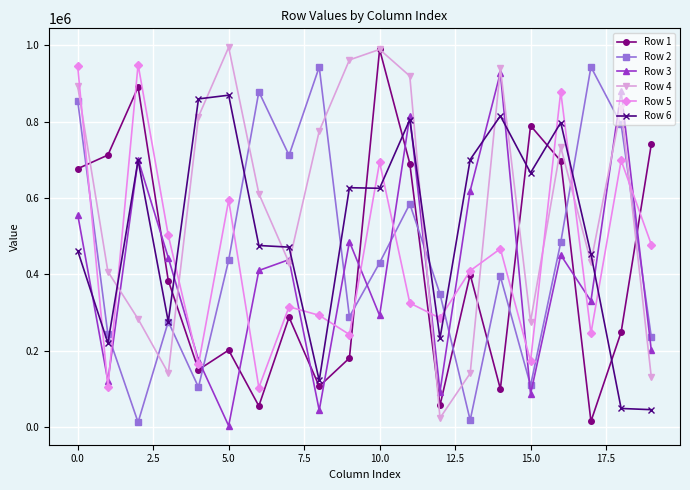

Which series ends up on top after the final intersection of Row 4 and Row 5?

Row 5